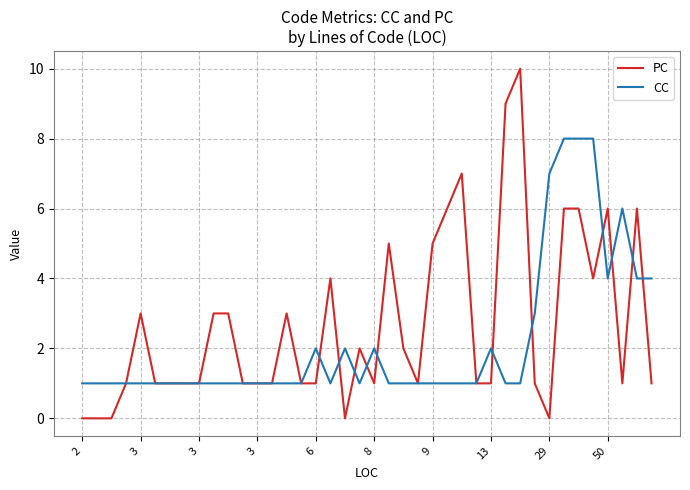

After their last crossing, which series has the higher values: PC or CC?

CC